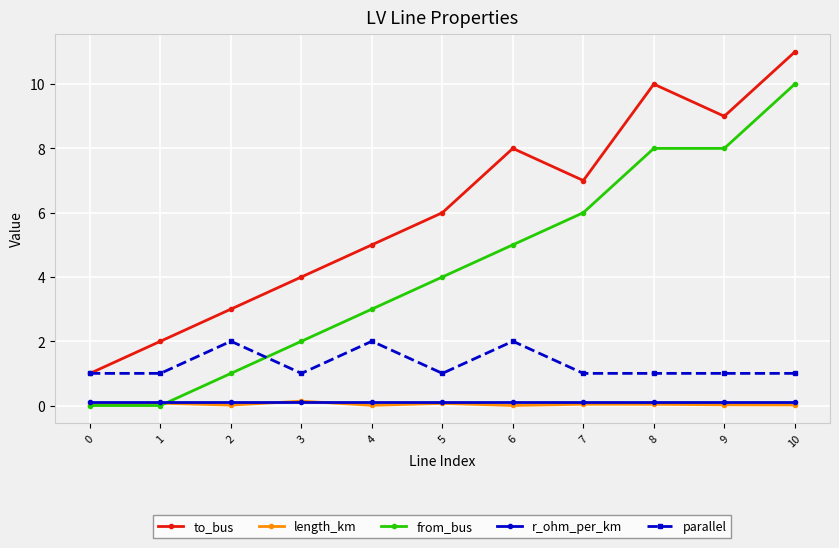

Which series has the largest total across all categories?

to_bus